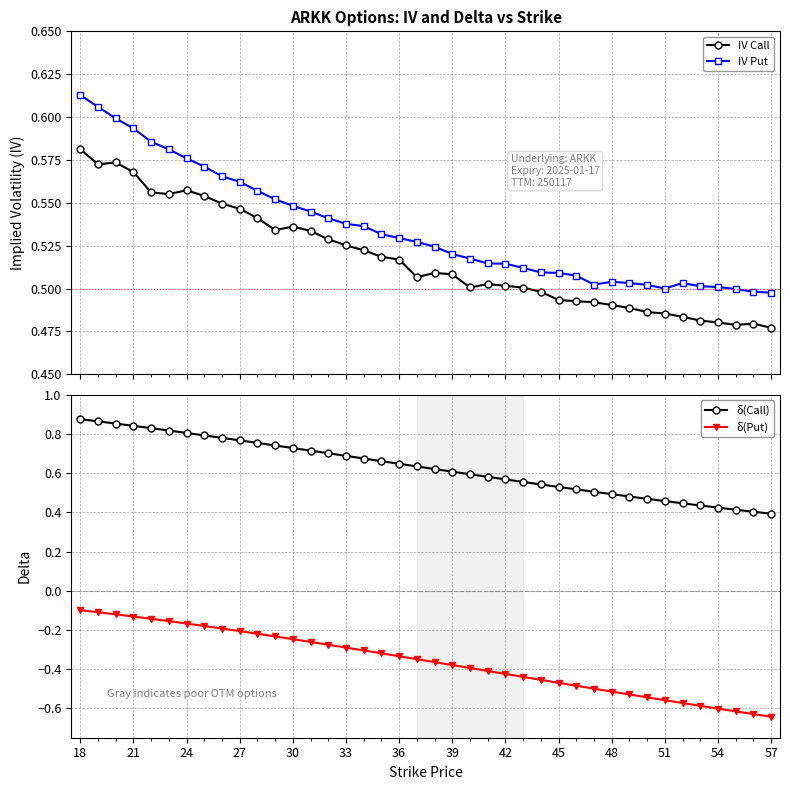

True or false: δ(Put) and δ(Call) cross at least once.

False